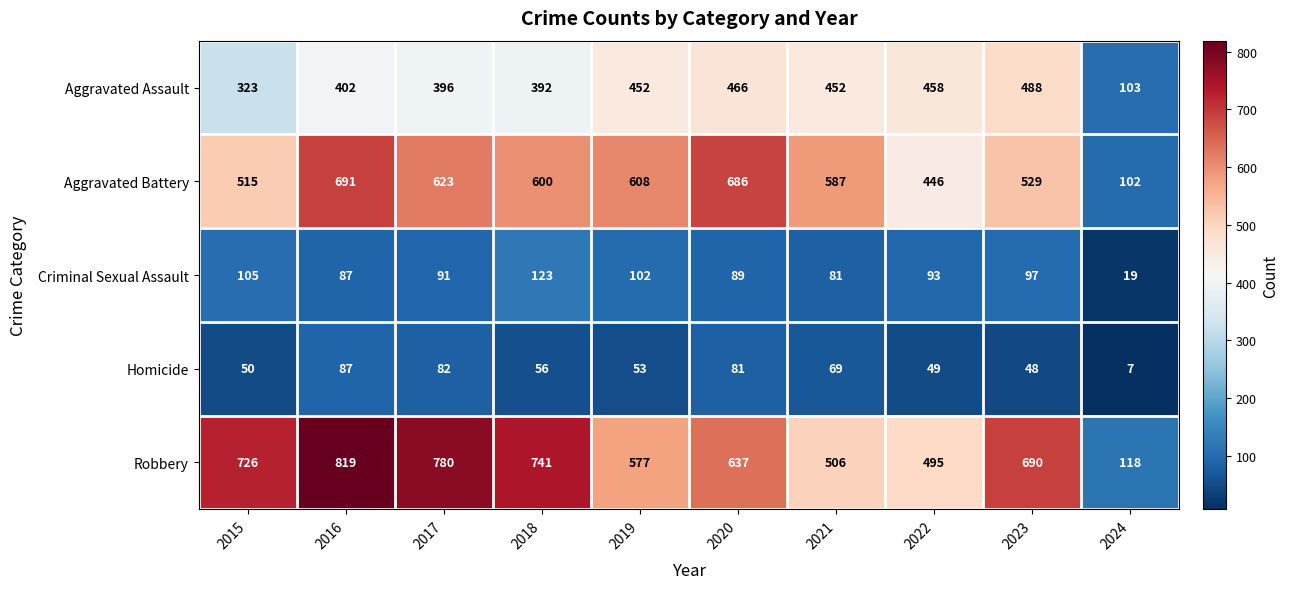

What is the difference between the Robbery values at 2023 and 2024?

572